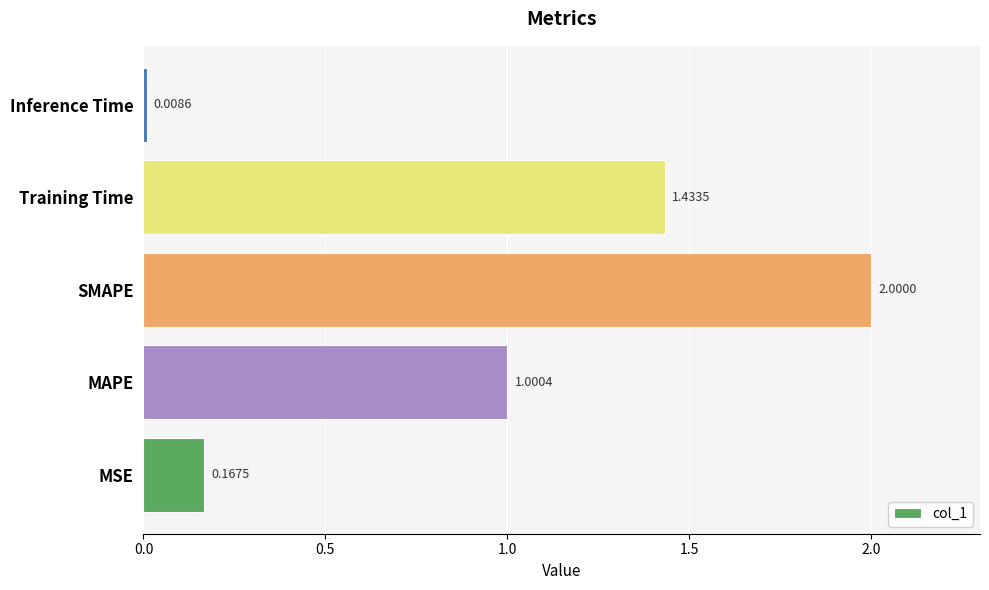

Where is the data nearest to the value 1?

MAPE